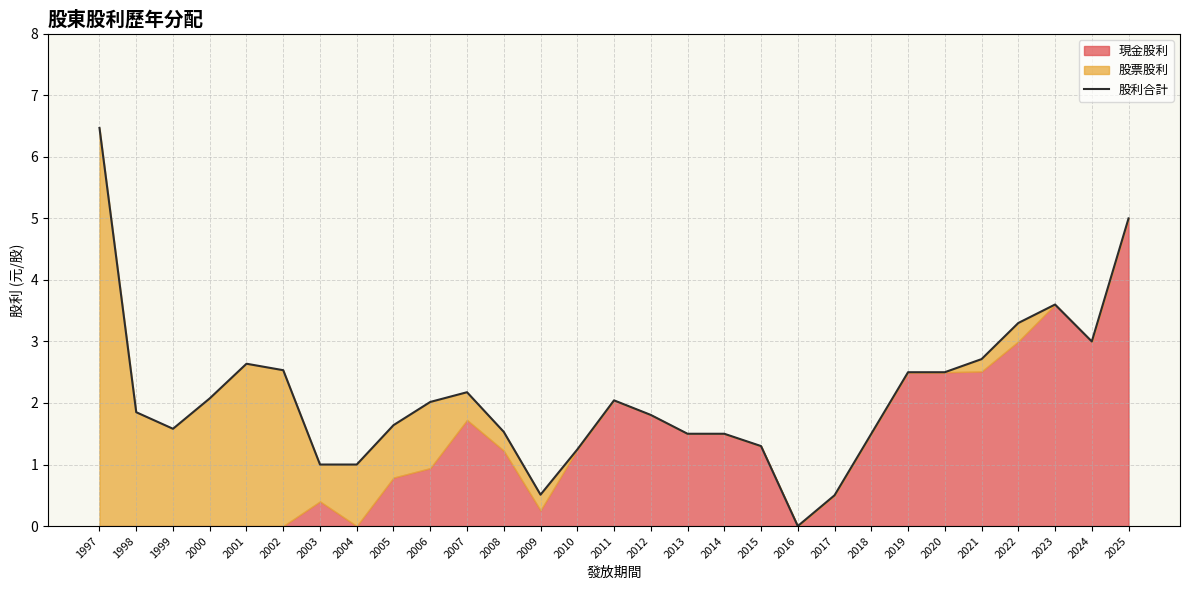

What is the change in value from 1997 to 2001?

-3.8